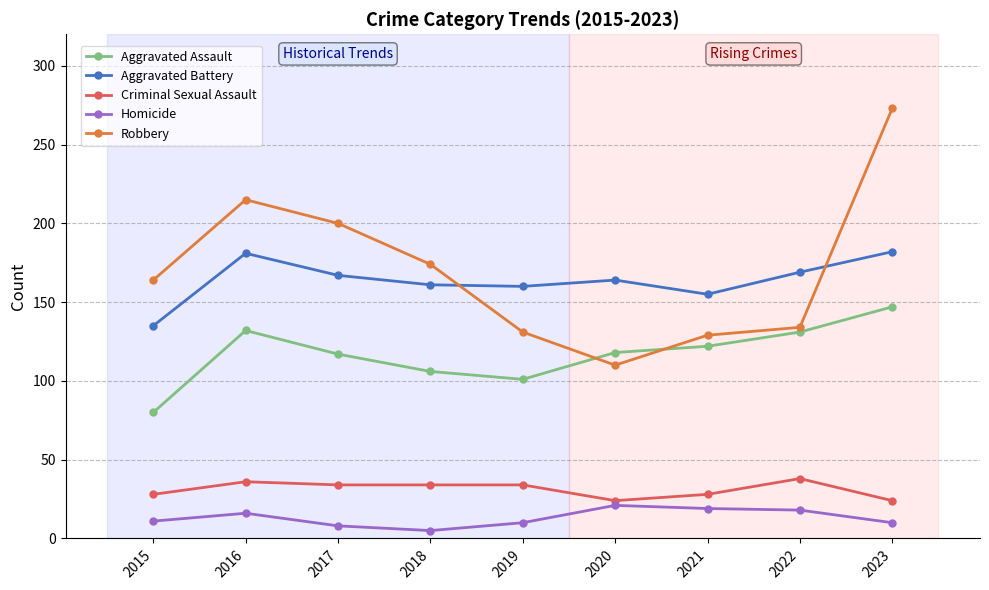

How many series are shown in this chart?

5